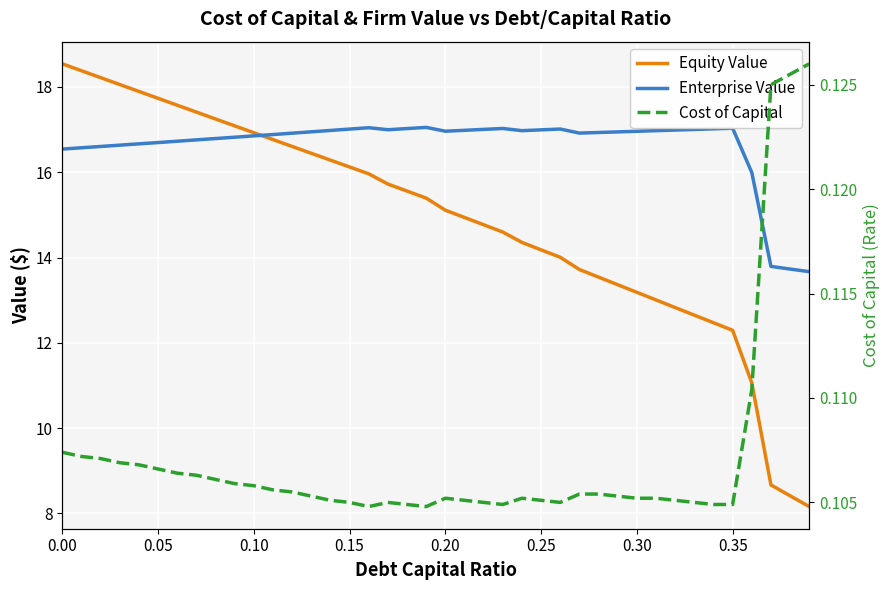

In Enterprise Value, how many points are higher than both neighbors (excluding endpoints)?

5